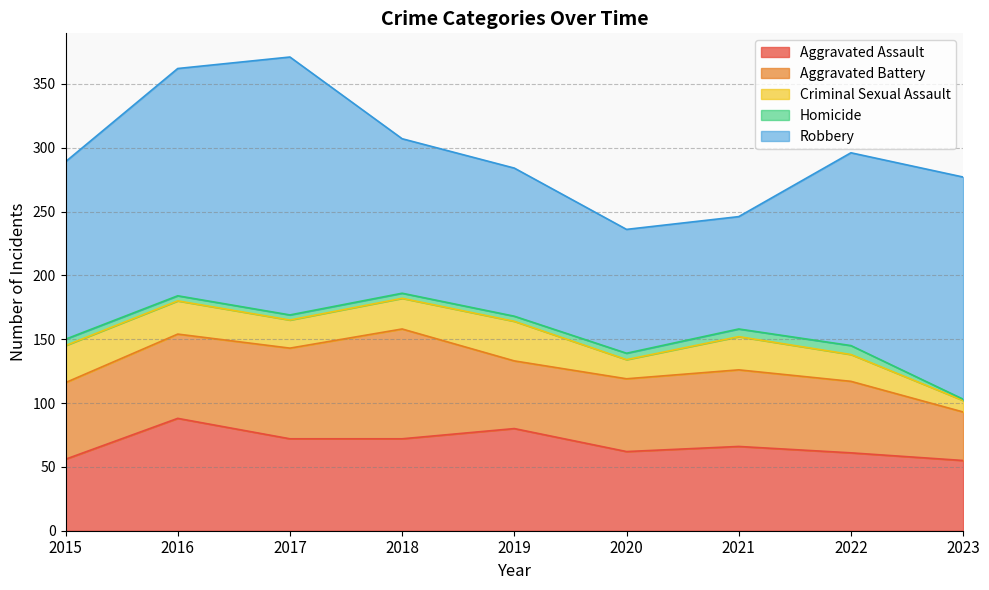

Is the value of Aggravated Battery at 2023 greater than the value of Criminal Sexual Assault at 2023?

Yes